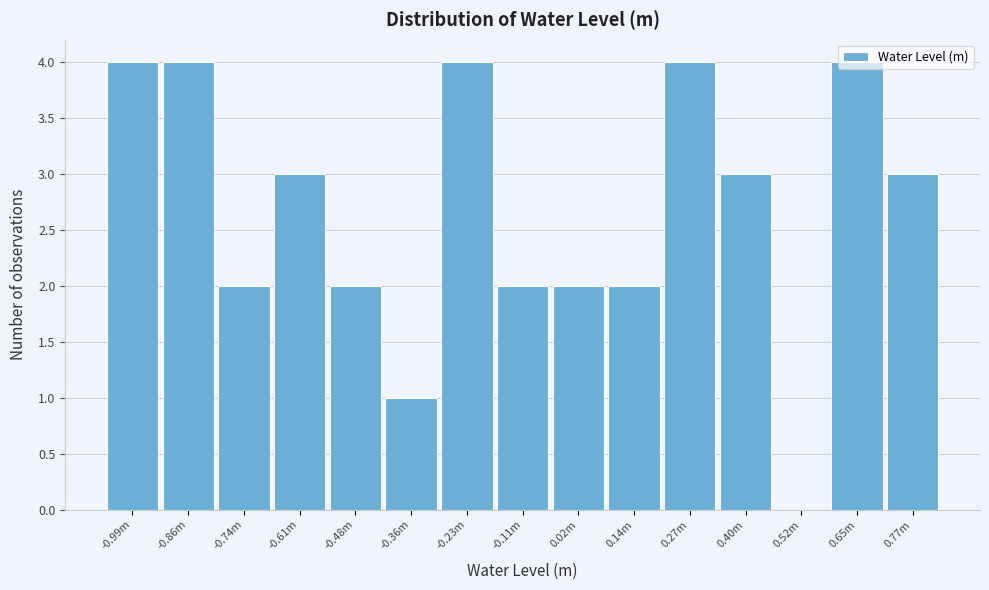

The chart shows a value of 4 at -0.86m. True or false?

True